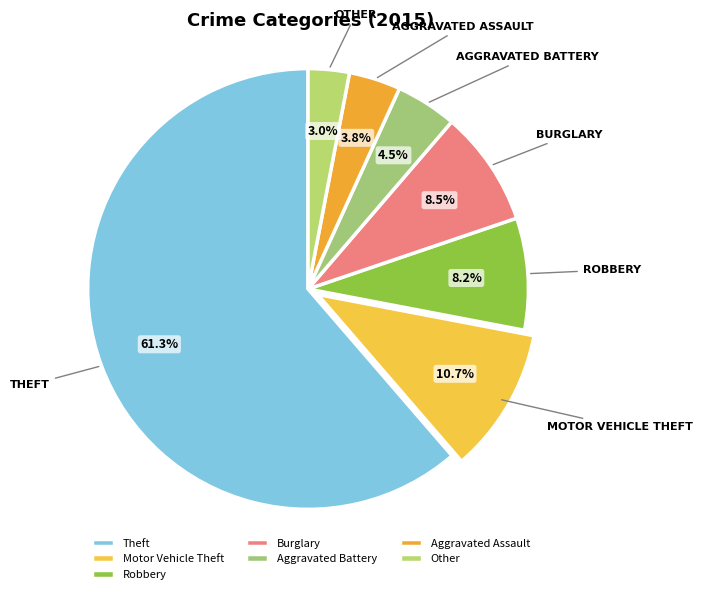

Which category has the smallest portion of the pie?

Other